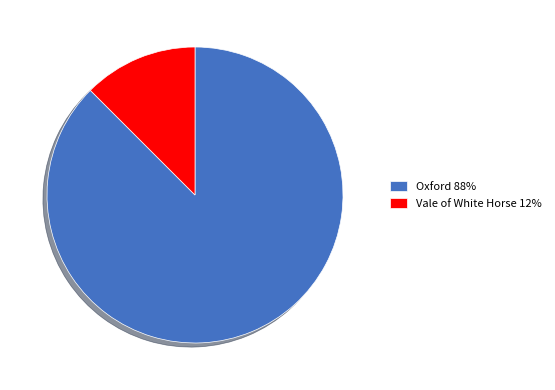

How many segments does this pie chart have?

2